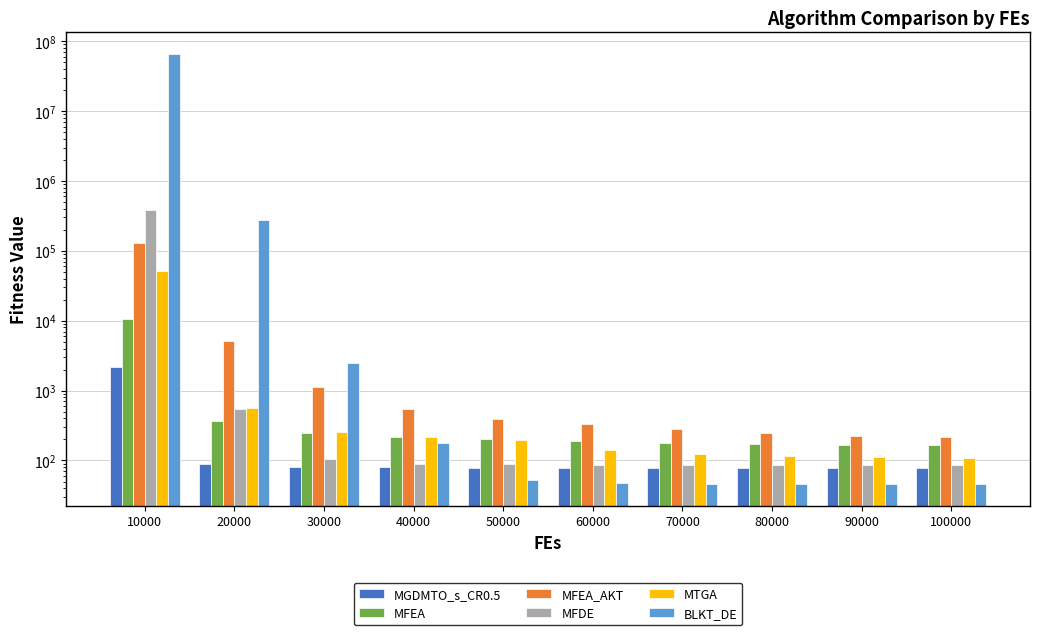

At which label does MFDE reach its peak?

10000